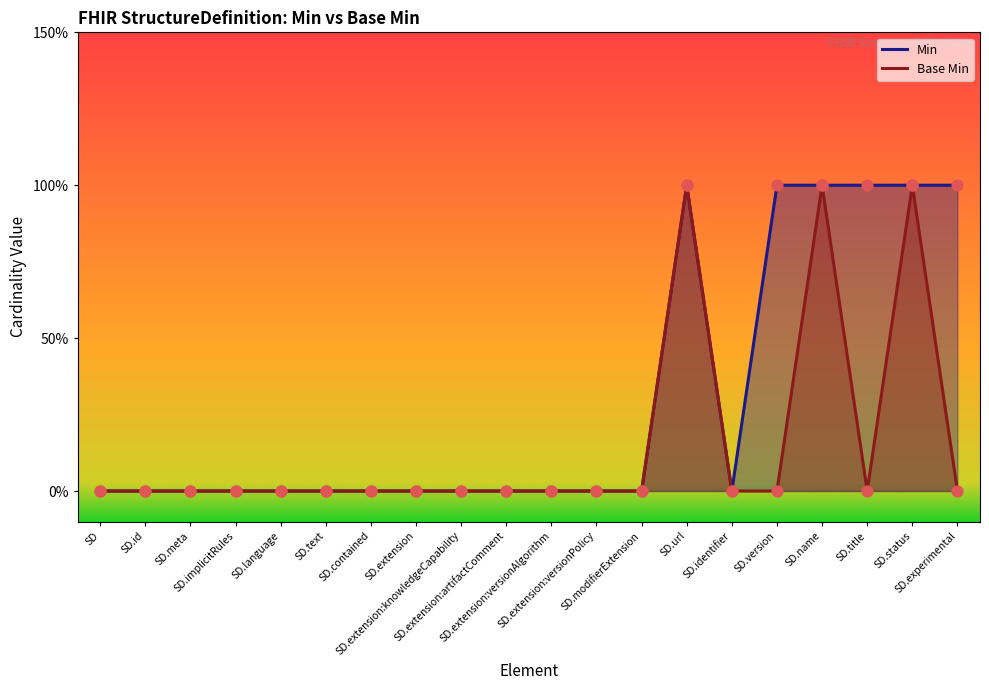

Is the value of Min at SD.title greater than the value of Base Min at SD.meta?

Yes